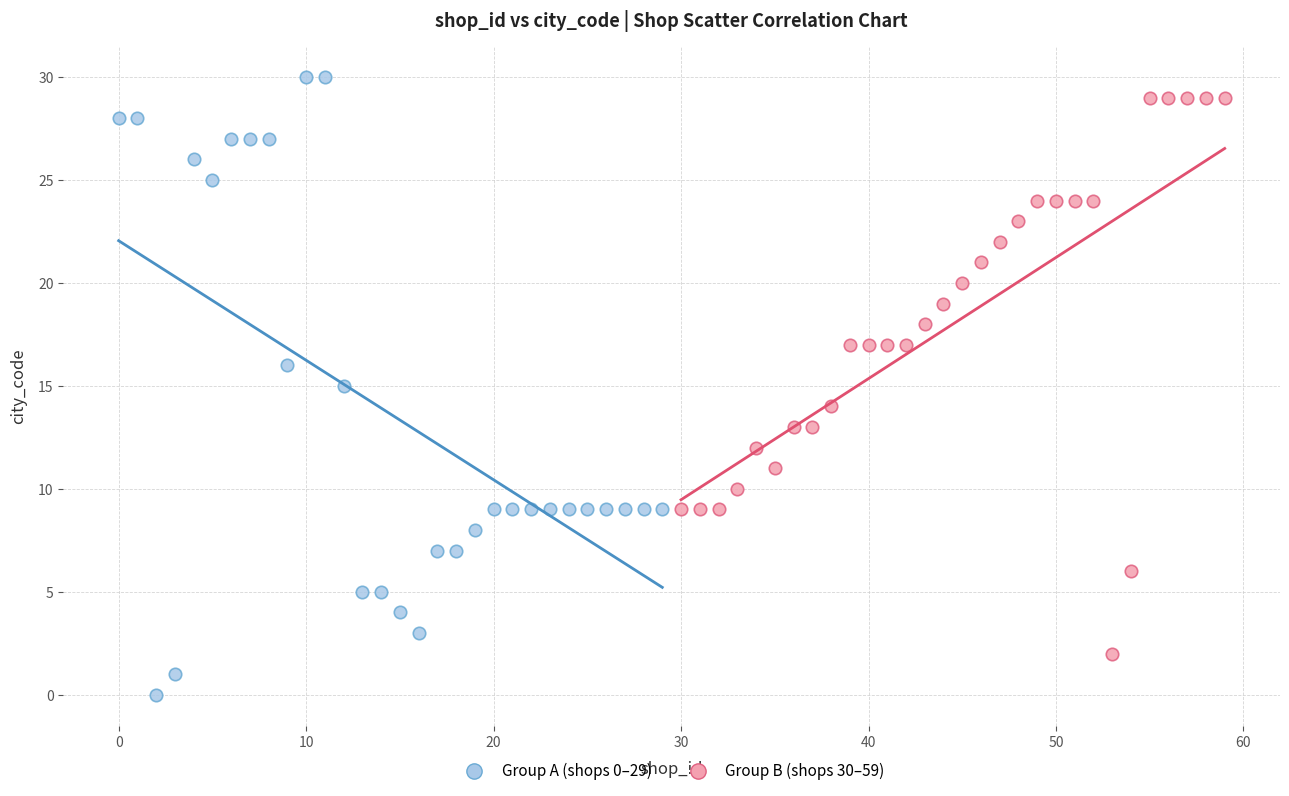

Which series contains the highest Y value?

Group A (shops 0–29)